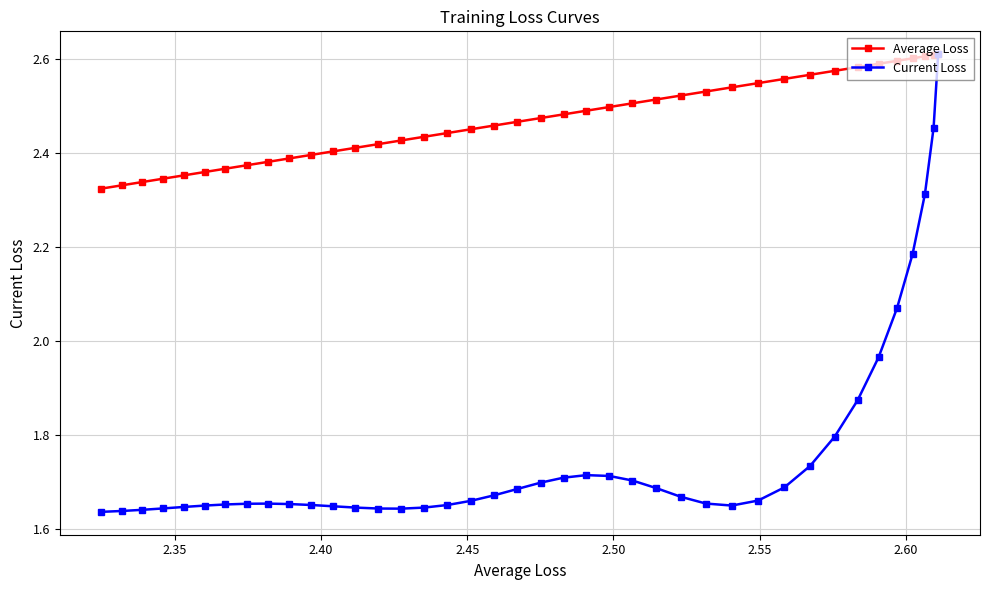

True or false: Current Loss and Average Loss cross at least once.

False